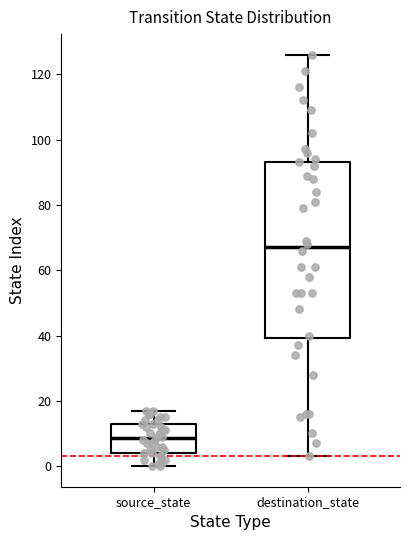

Which box has the lowest median line?

source_state